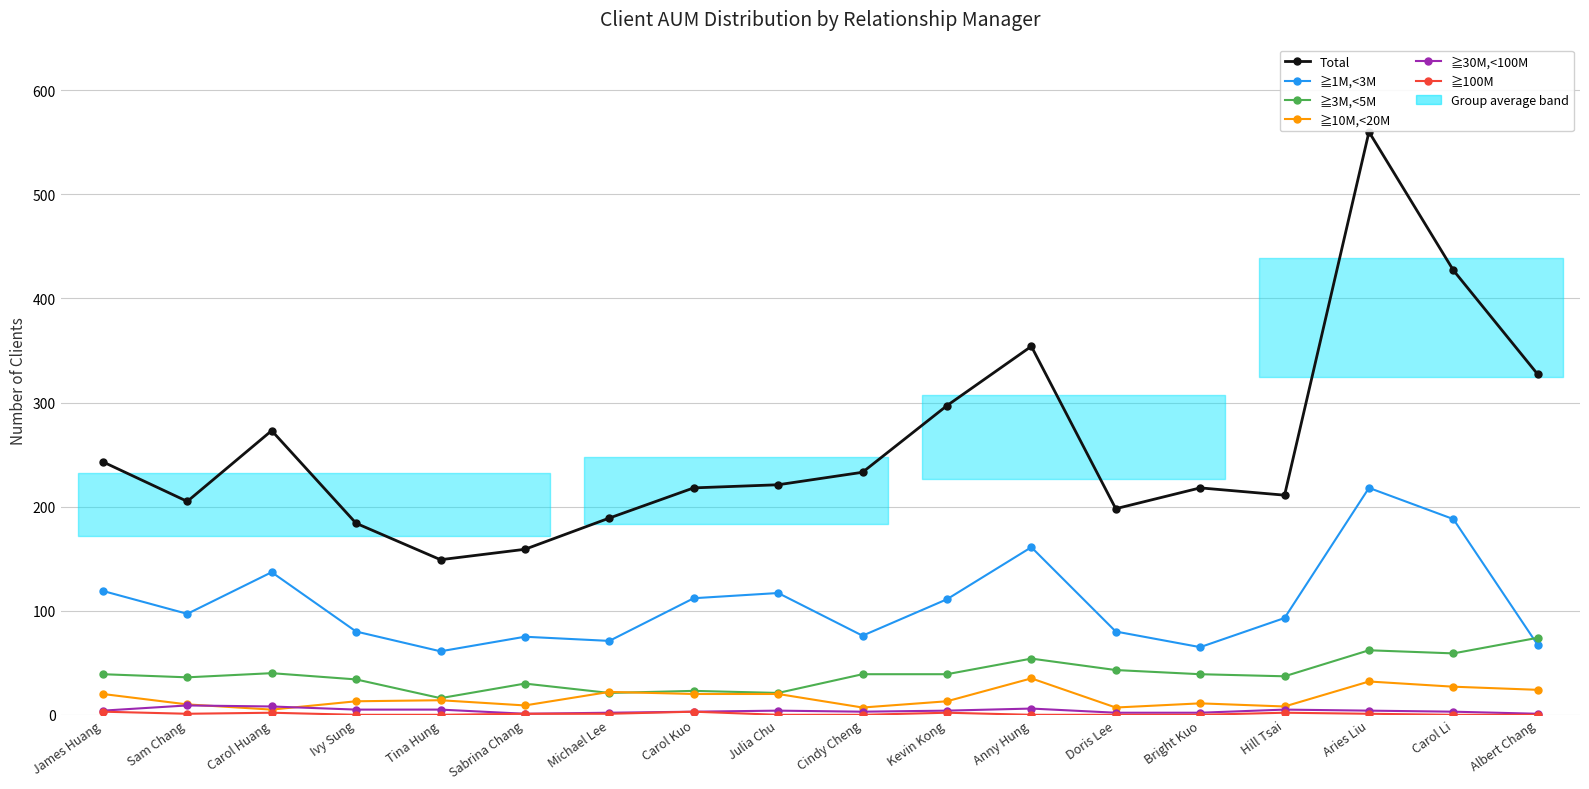

What value does the ≧100M series have at Sabrina Chang?

1